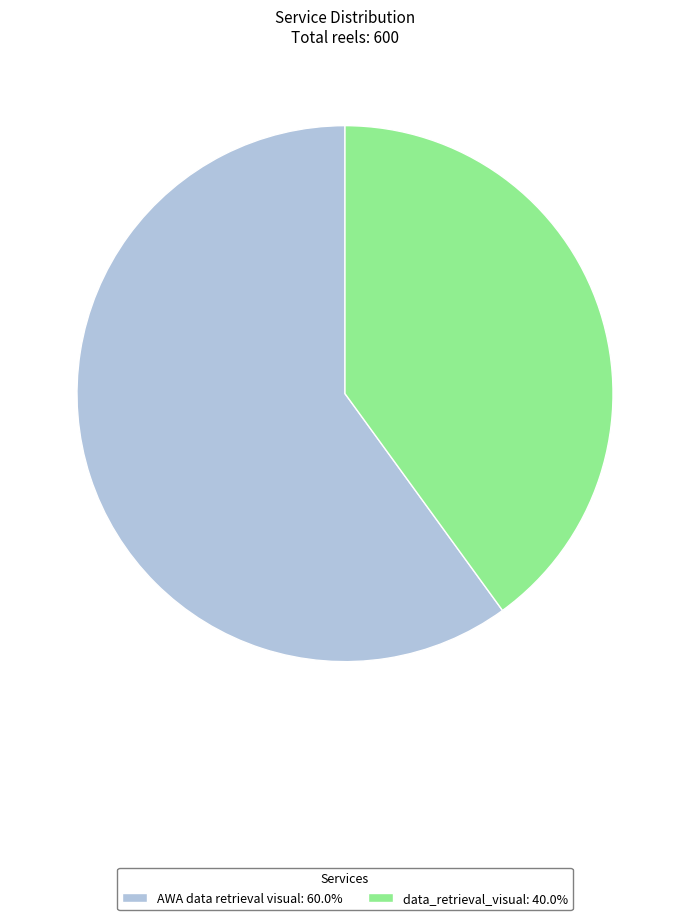

Combined, do AWA data retrieval visual: 60.0% and data_retrieval_visual: 40.0% account for over 50%?

Yes